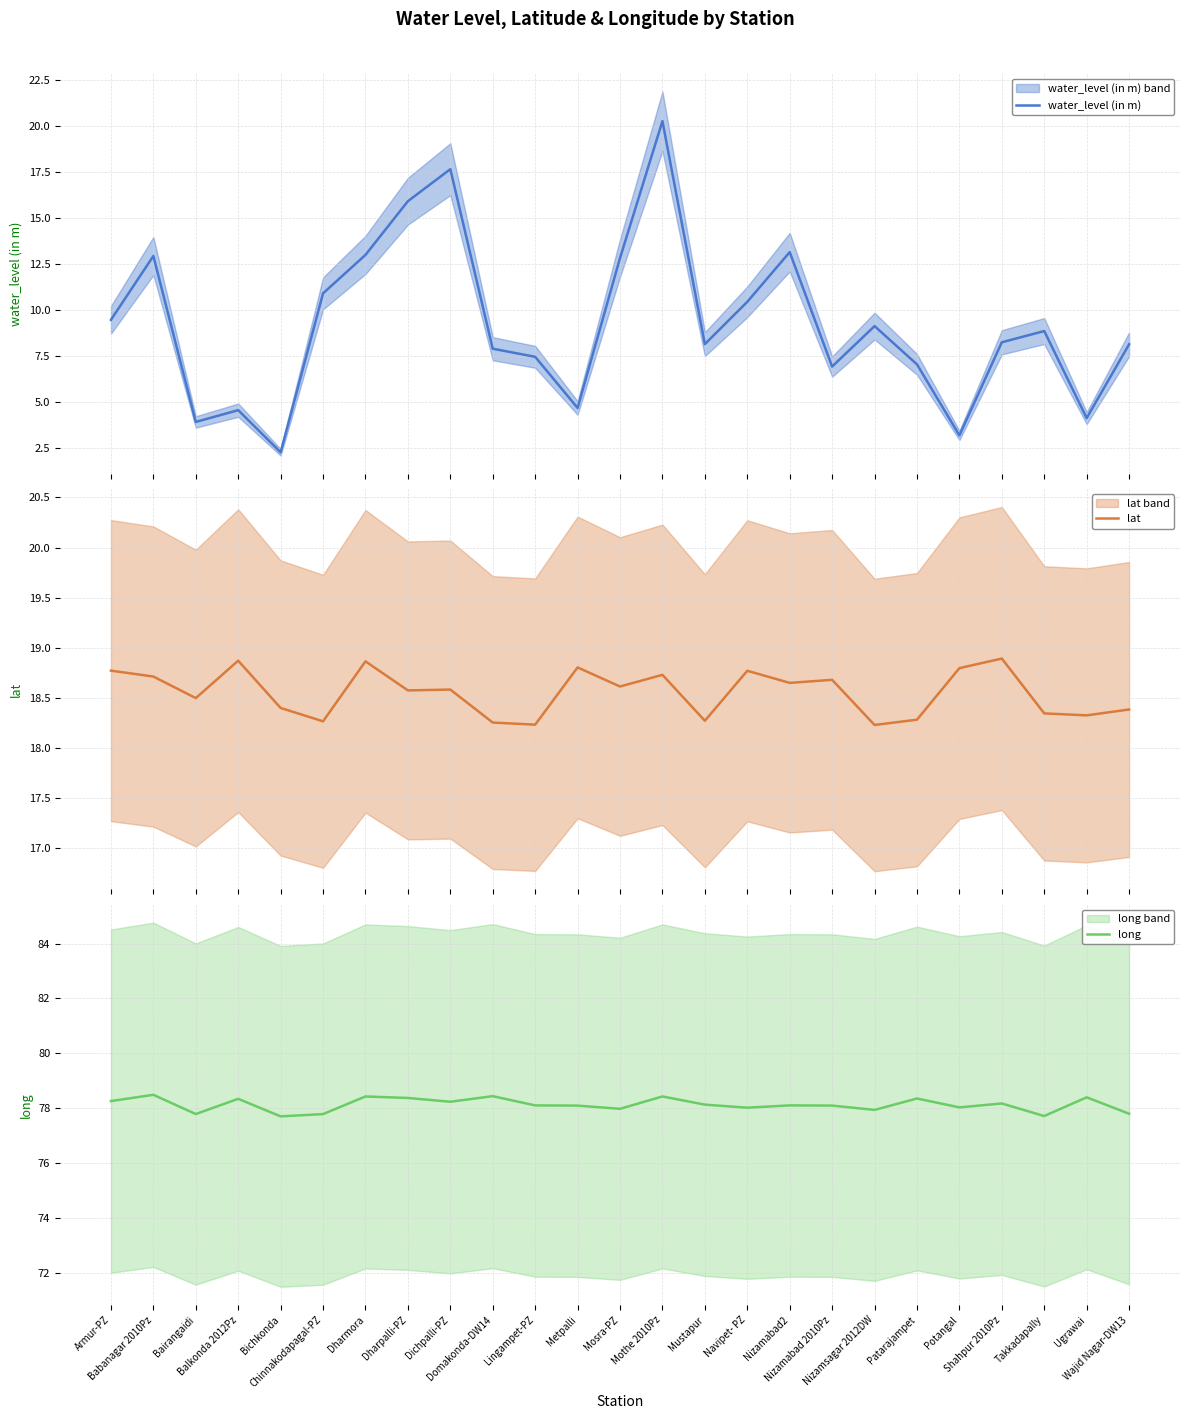

What is the maximum value for lat?

18.9